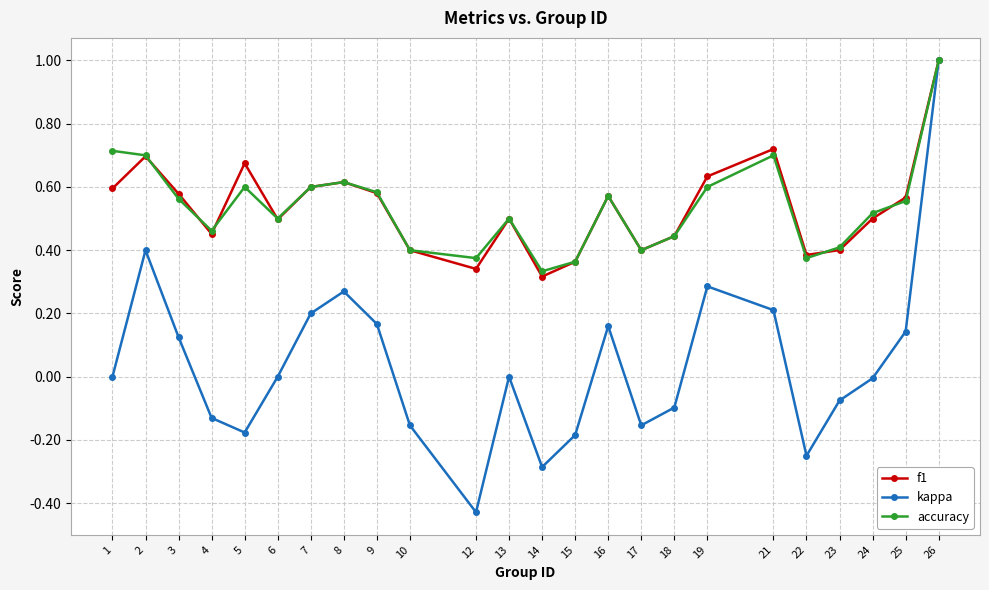

At 21, list the series in order from smallest to largest.

kappa, accuracy, f1